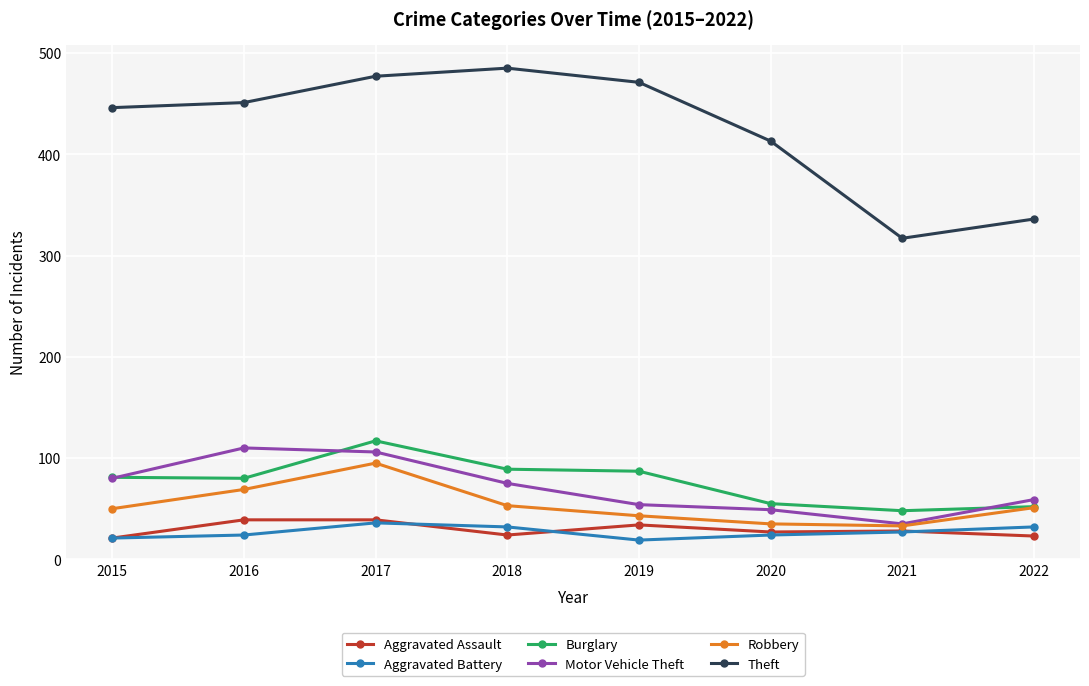

True or false: Motor Vehicle Theft and Theft intersect in this chart.

False